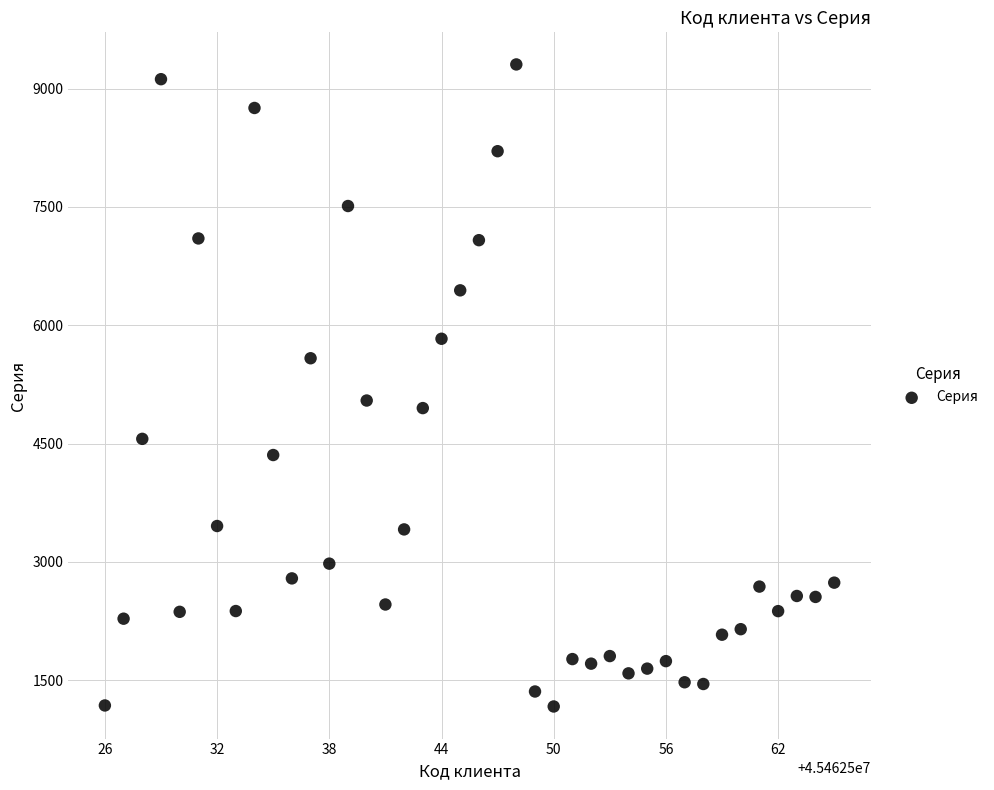

What Y value in the scatter plot is closest to 5237?

5046